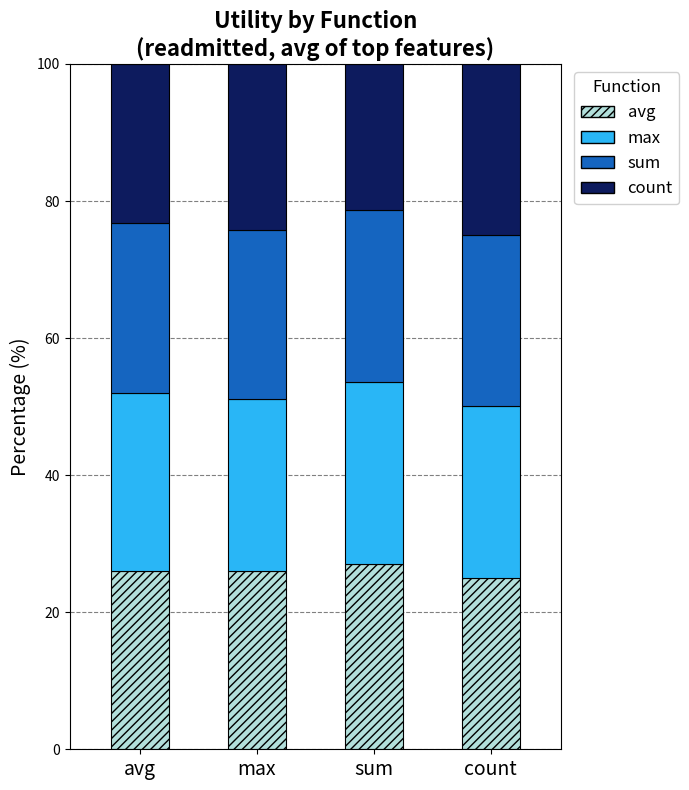

What is the lowest value of the avg series?

25.0